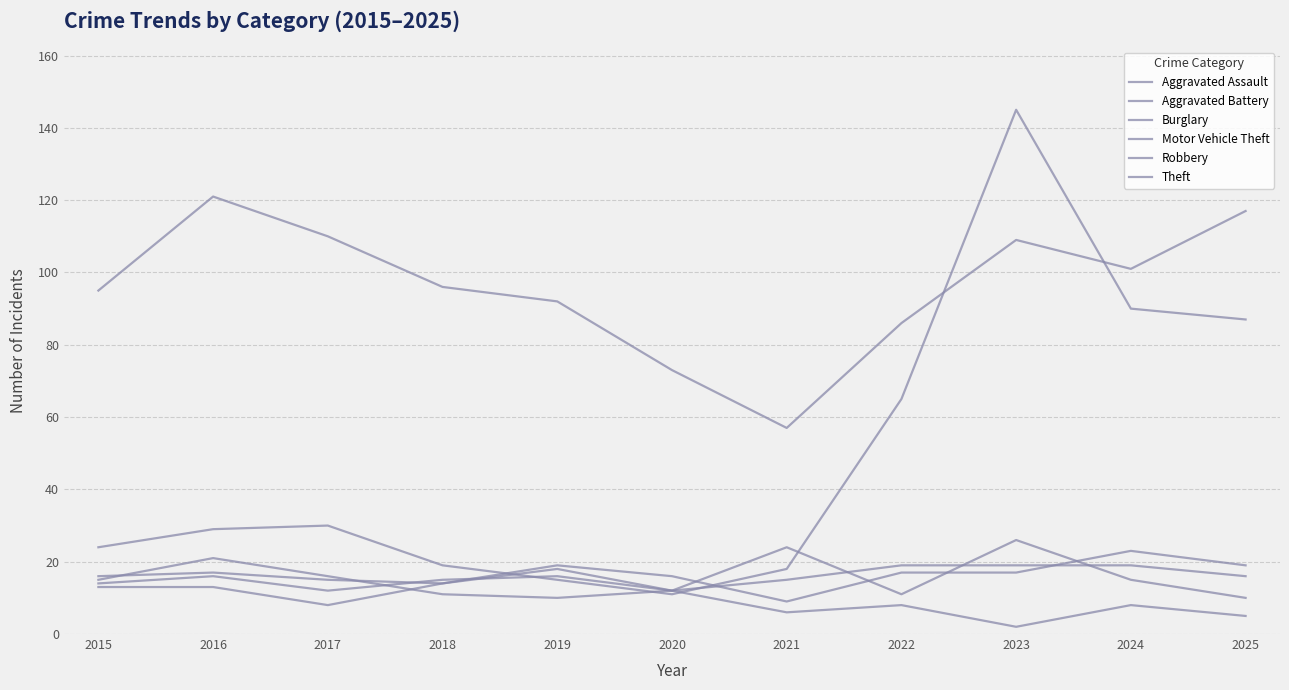

The Theft series shows 110 at 2017. True or false?

True